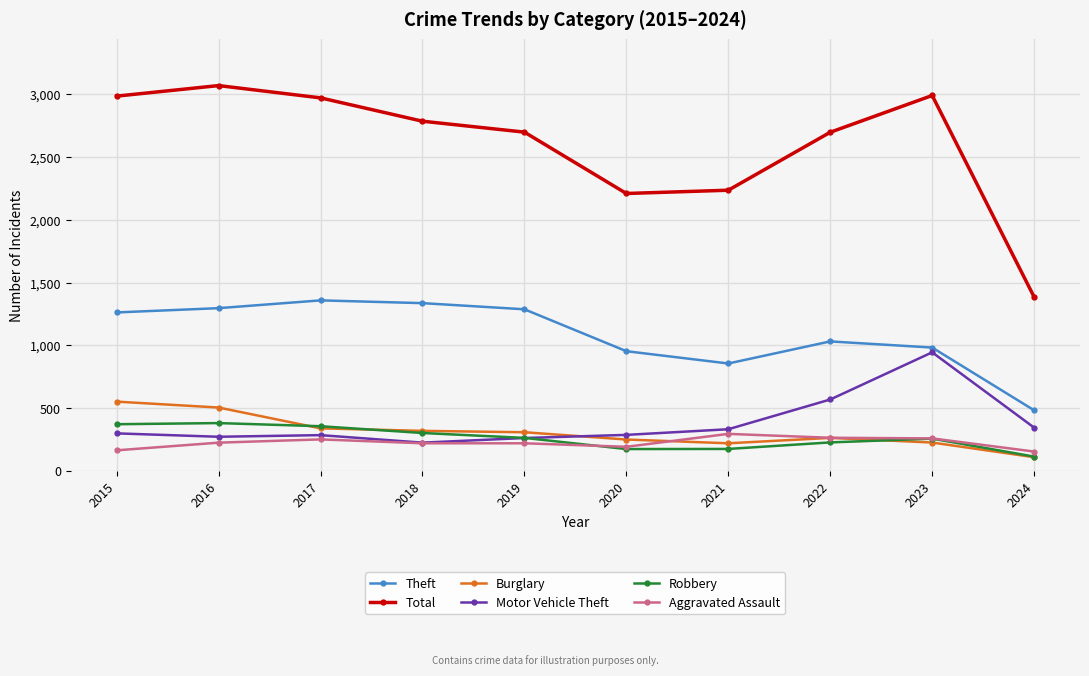

What is the average value of the Robbery series?

262